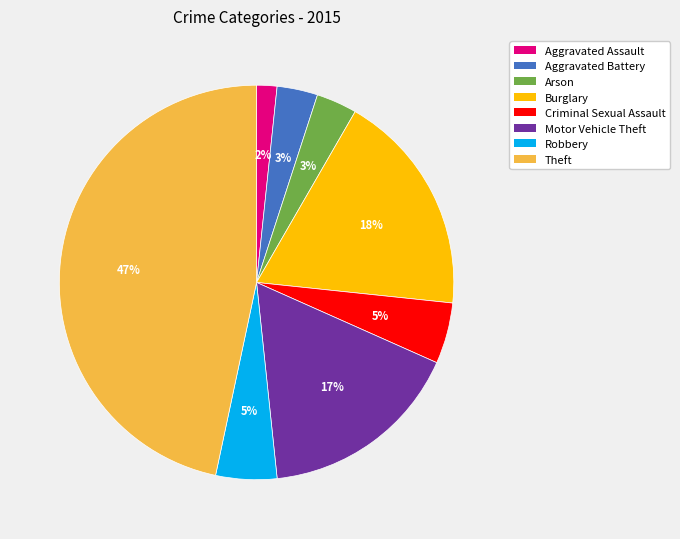

What percentage is the Robbery slice, to the nearest percent?

5%